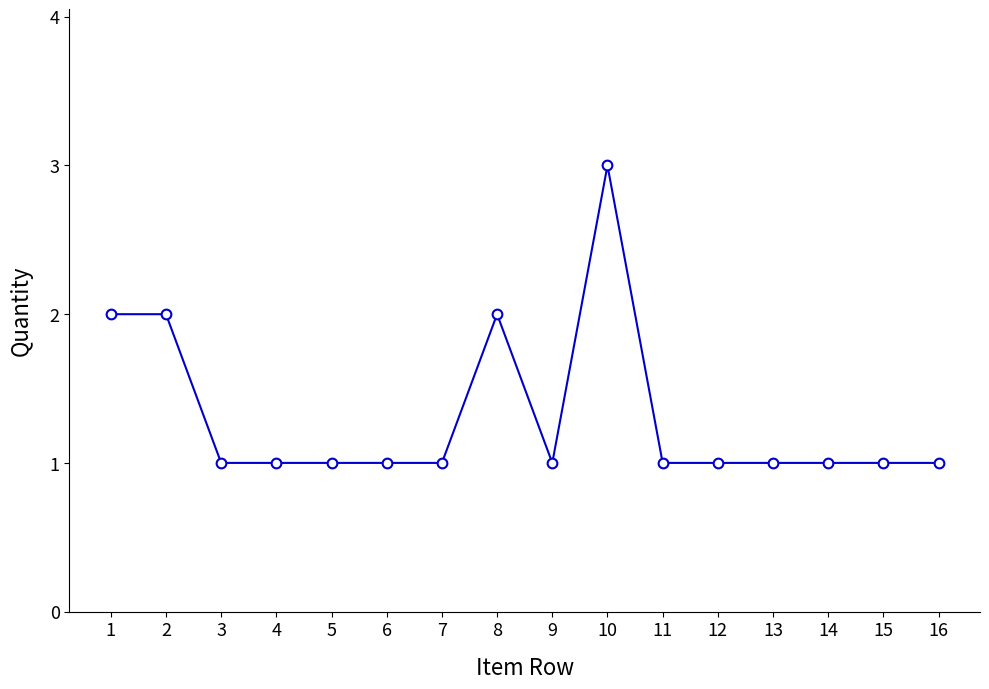

Which category has the highest value across all series?

10